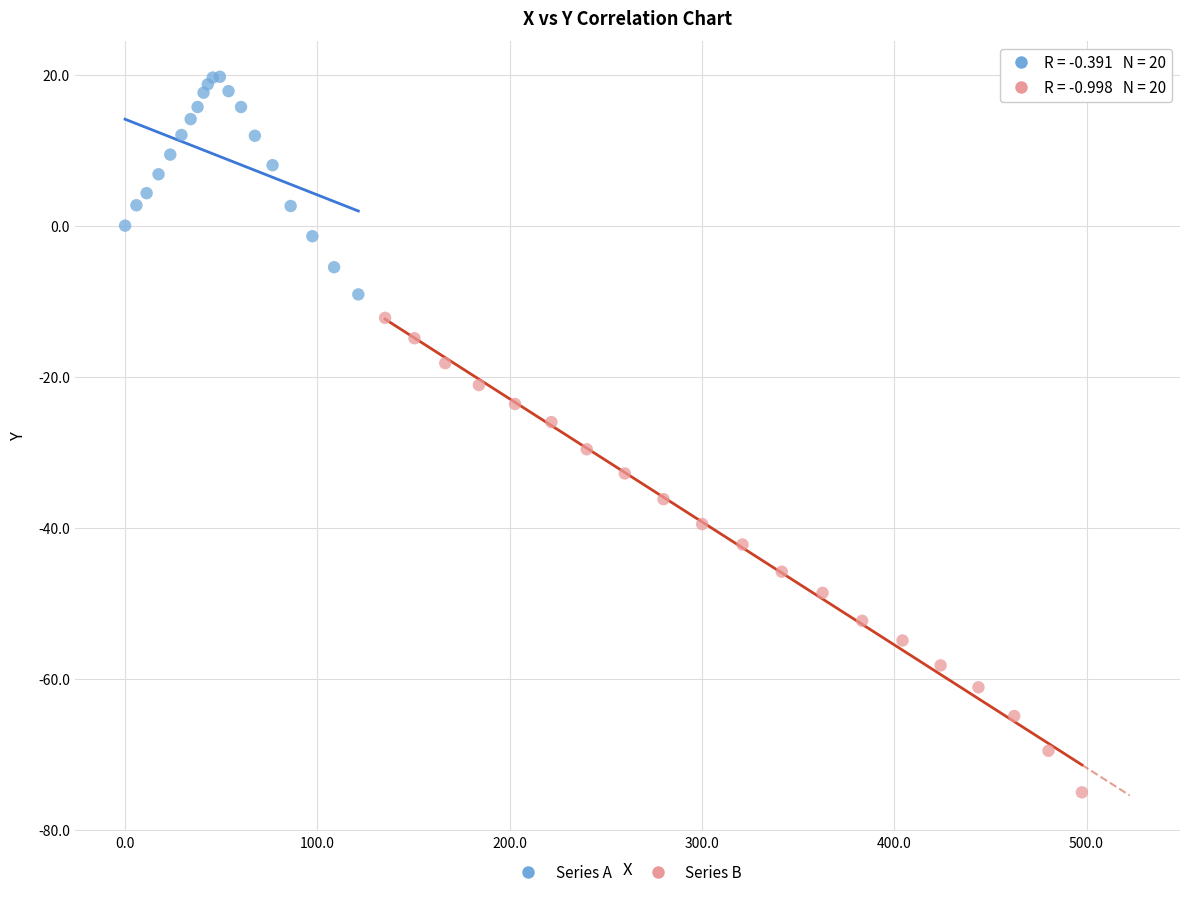

Which series contains the highest Y value?

Series A